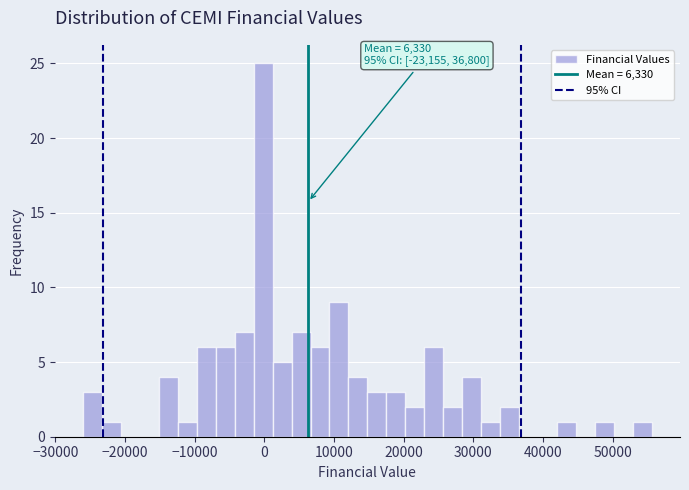

Around what value on the x-axis is the tallest bar? Give the approximate position of its centre, as read against the axis.

0